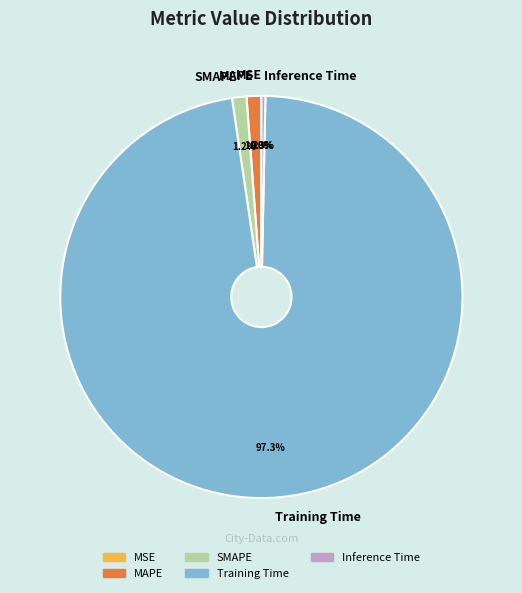

Which slice is the largest?

Training Time